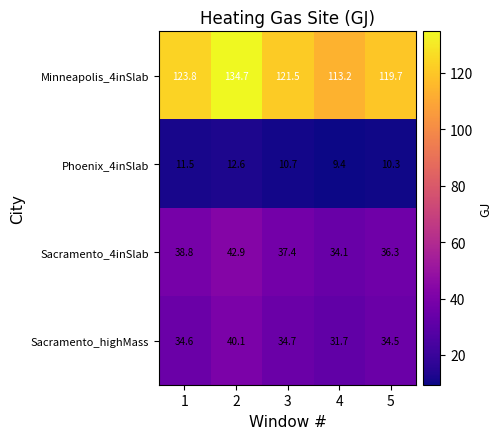

What is the minimum value for Sacramento_highMass?

31.7